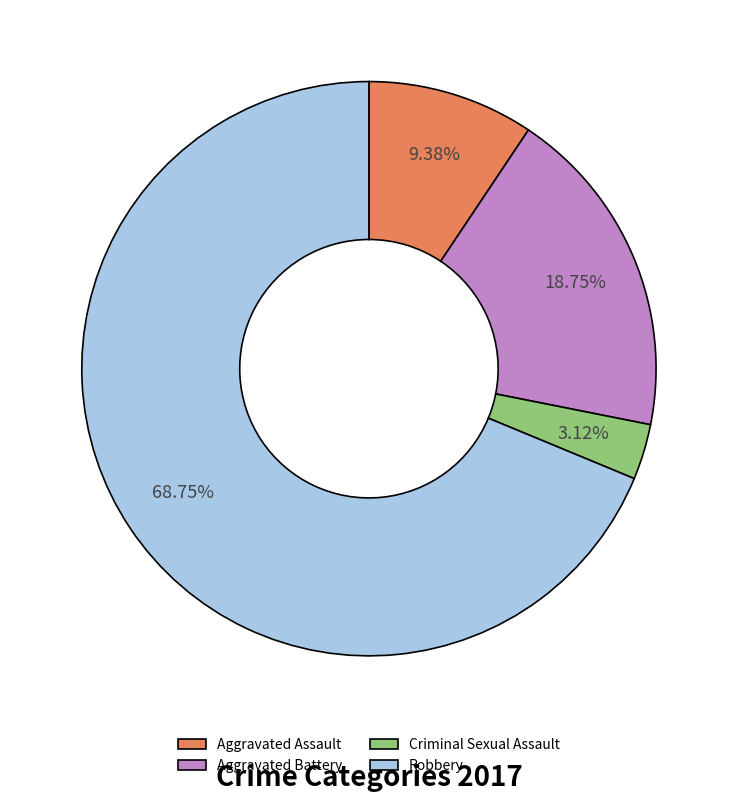

To the nearest percent, what percentage of the pie is Aggravated Battery?

19%